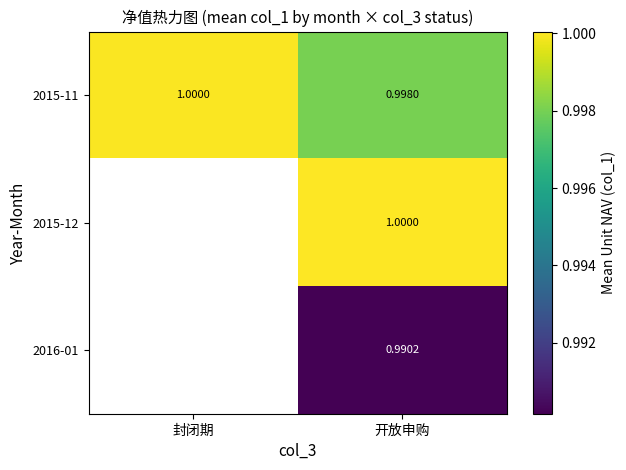

Is it true that 2015-11 equals 1.0 at 封闭期?

True